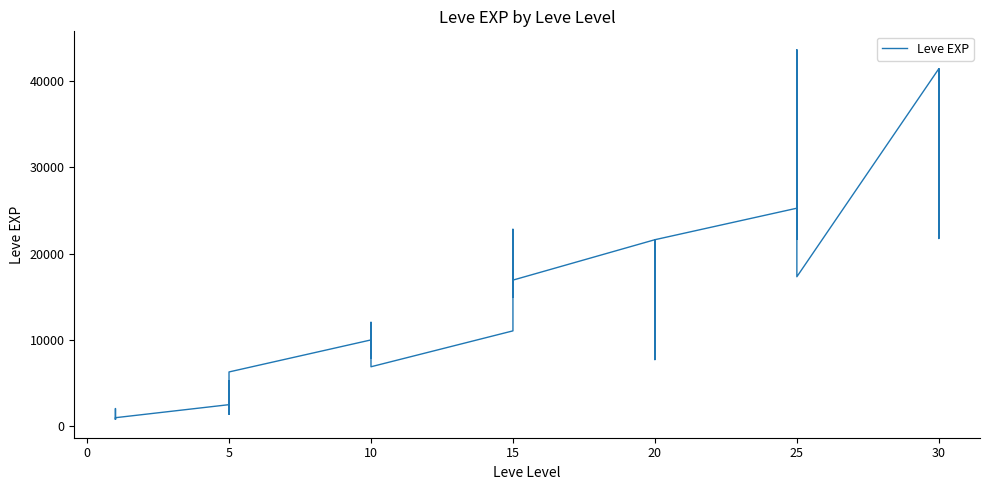

How many lines are shown in the chart?

1